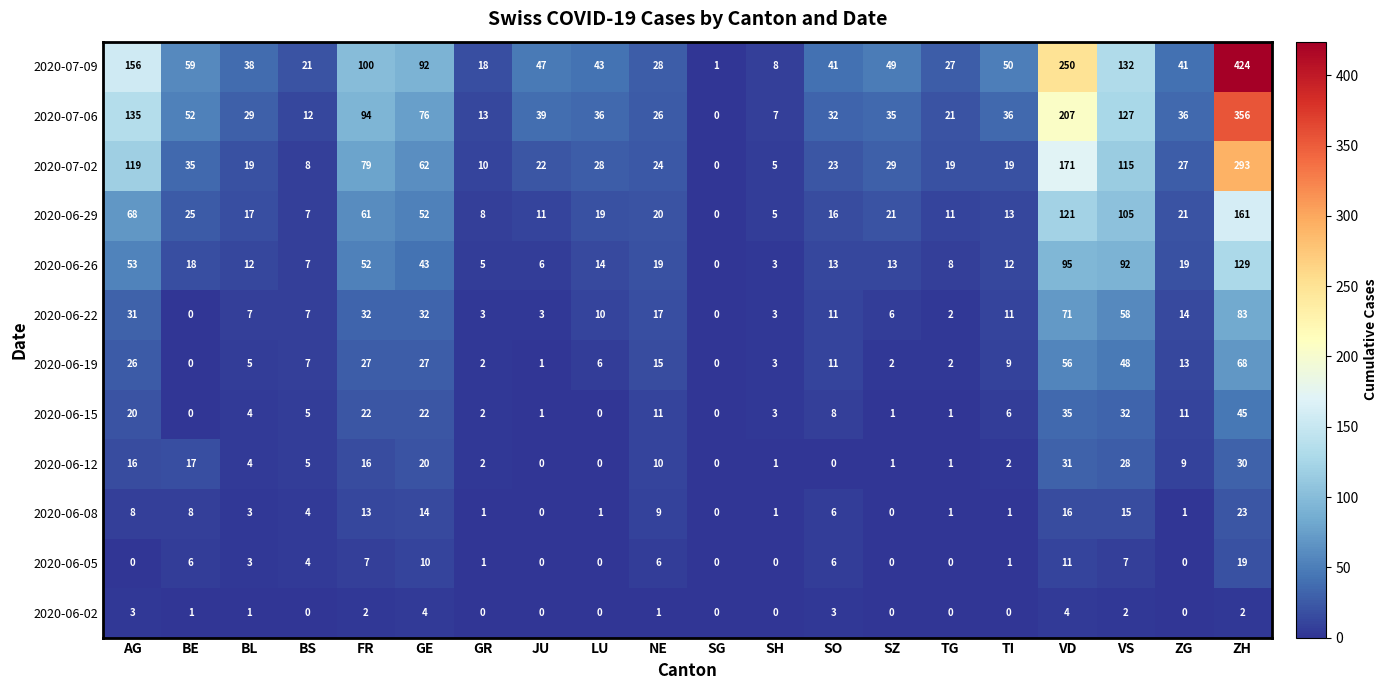

At which category is the sum across all series the highest?

ZH